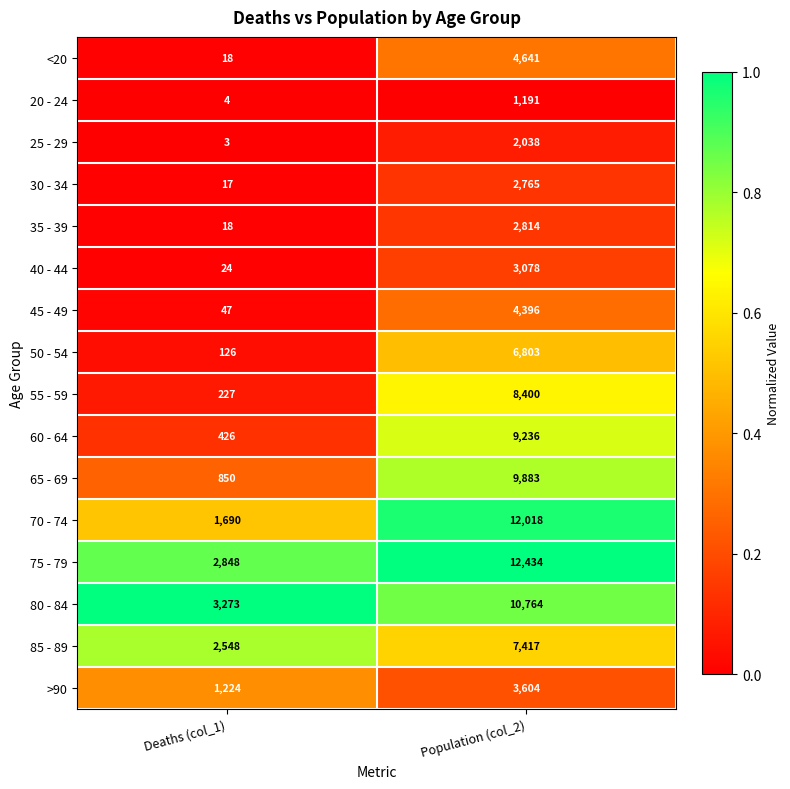

What is the total value across all series at Population (col_2)?

101482